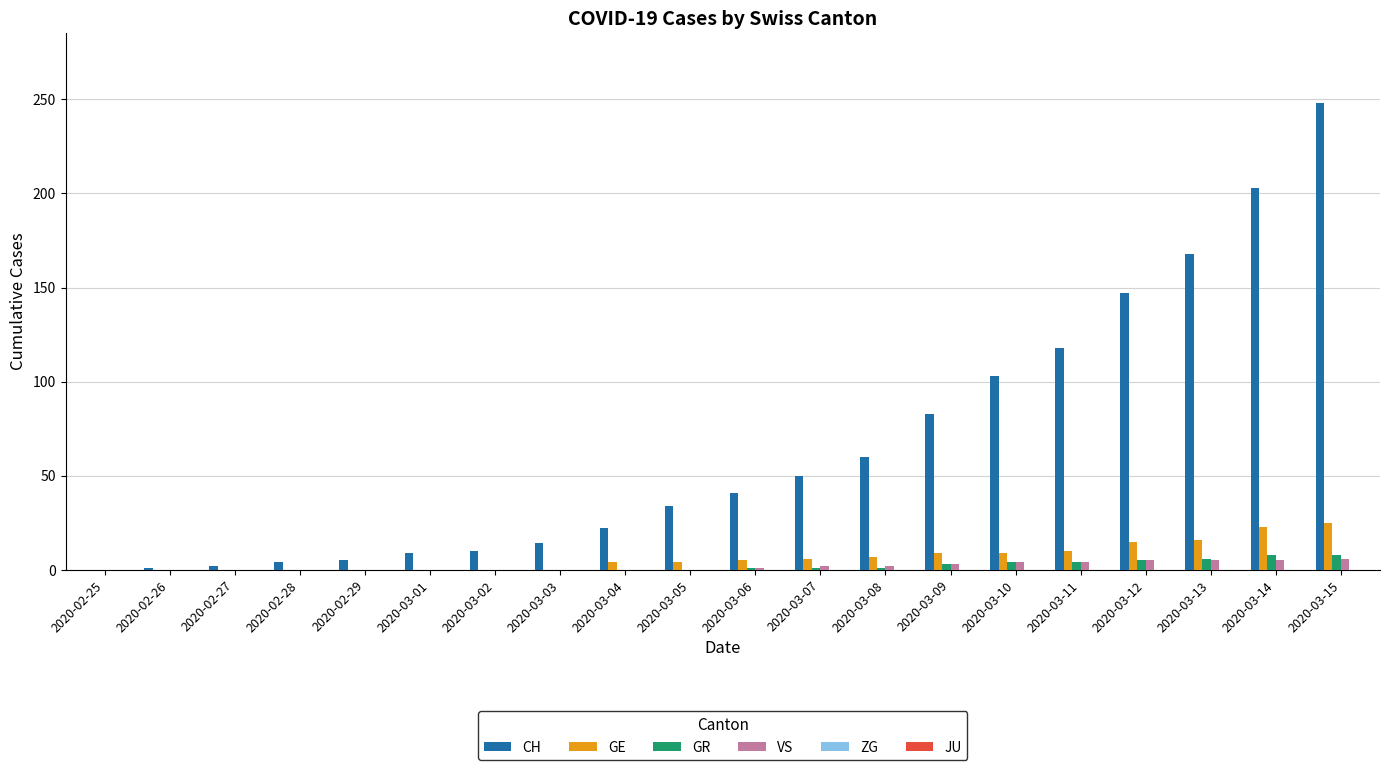

What is the greatest value displayed?

248